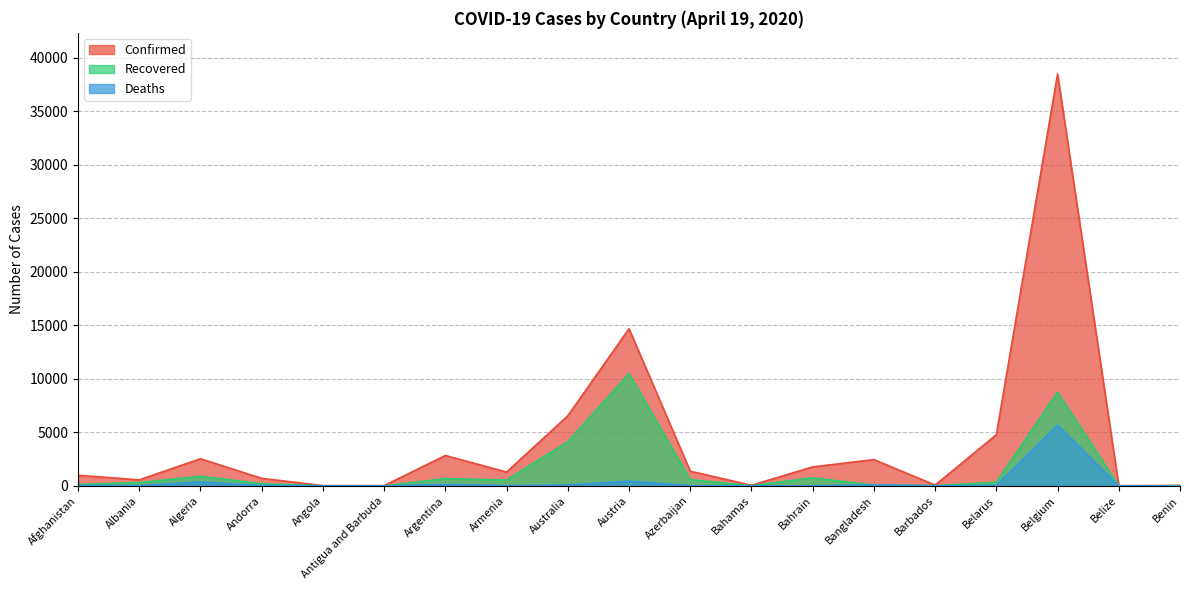

Rank the series at Algeria from lowest to highest value.

Deaths, Recovered, Confirmed